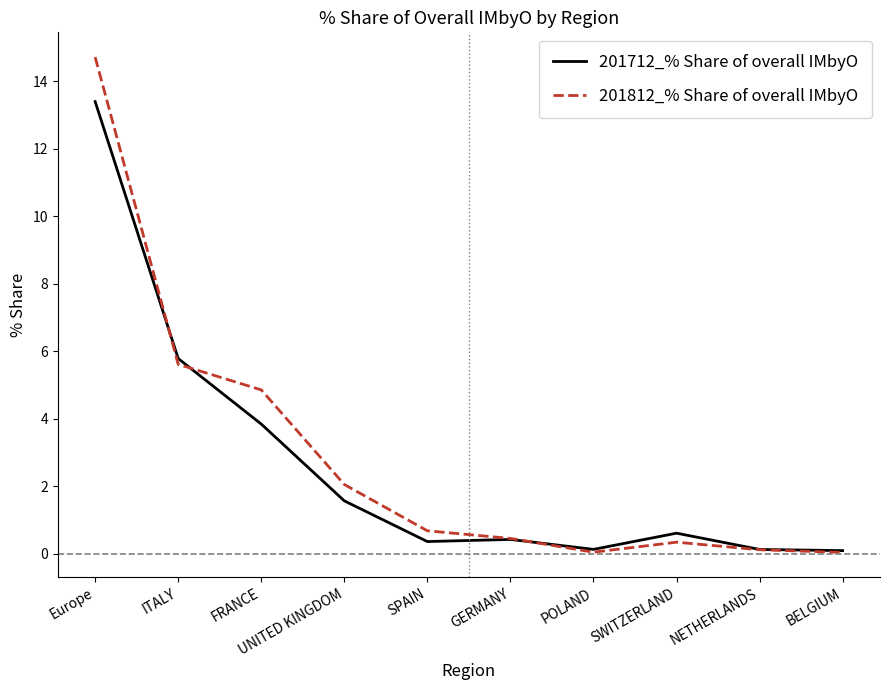

At which label does 201812_% Share of overall IMbyO reach its peak?

Europe